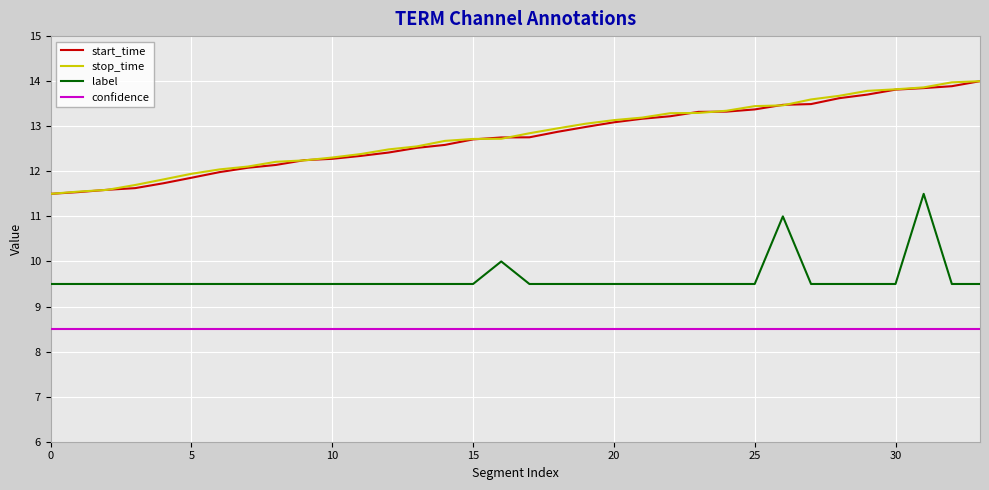

What are all the series names shown in the legend?

start_time, stop_time, label, confidence